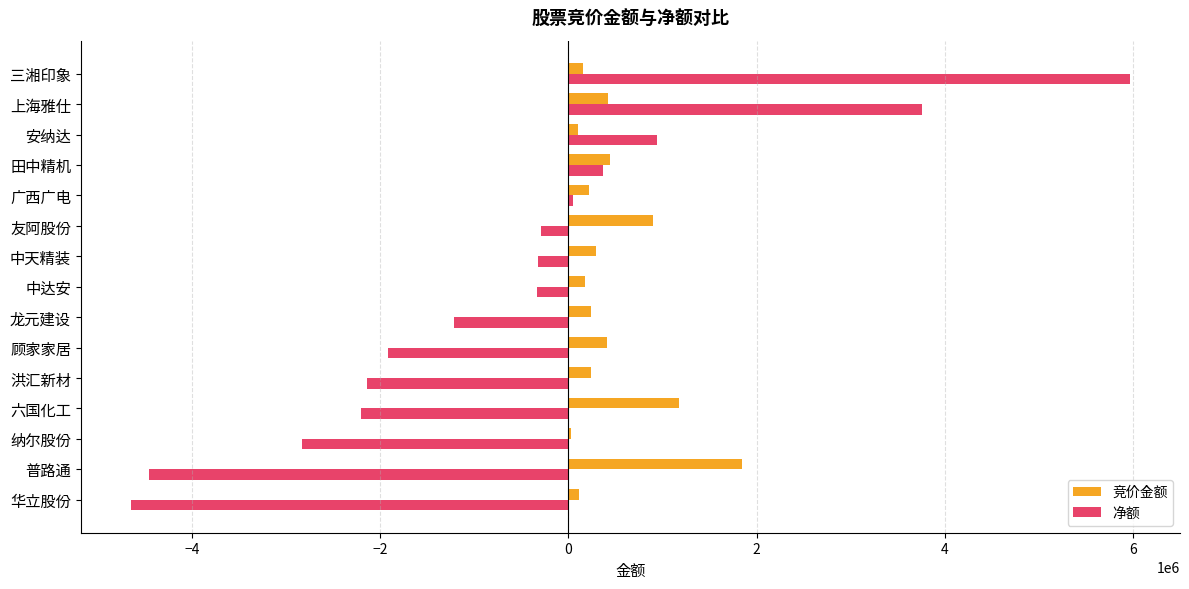

At which category is the sum across all series the highest?

三湘印象